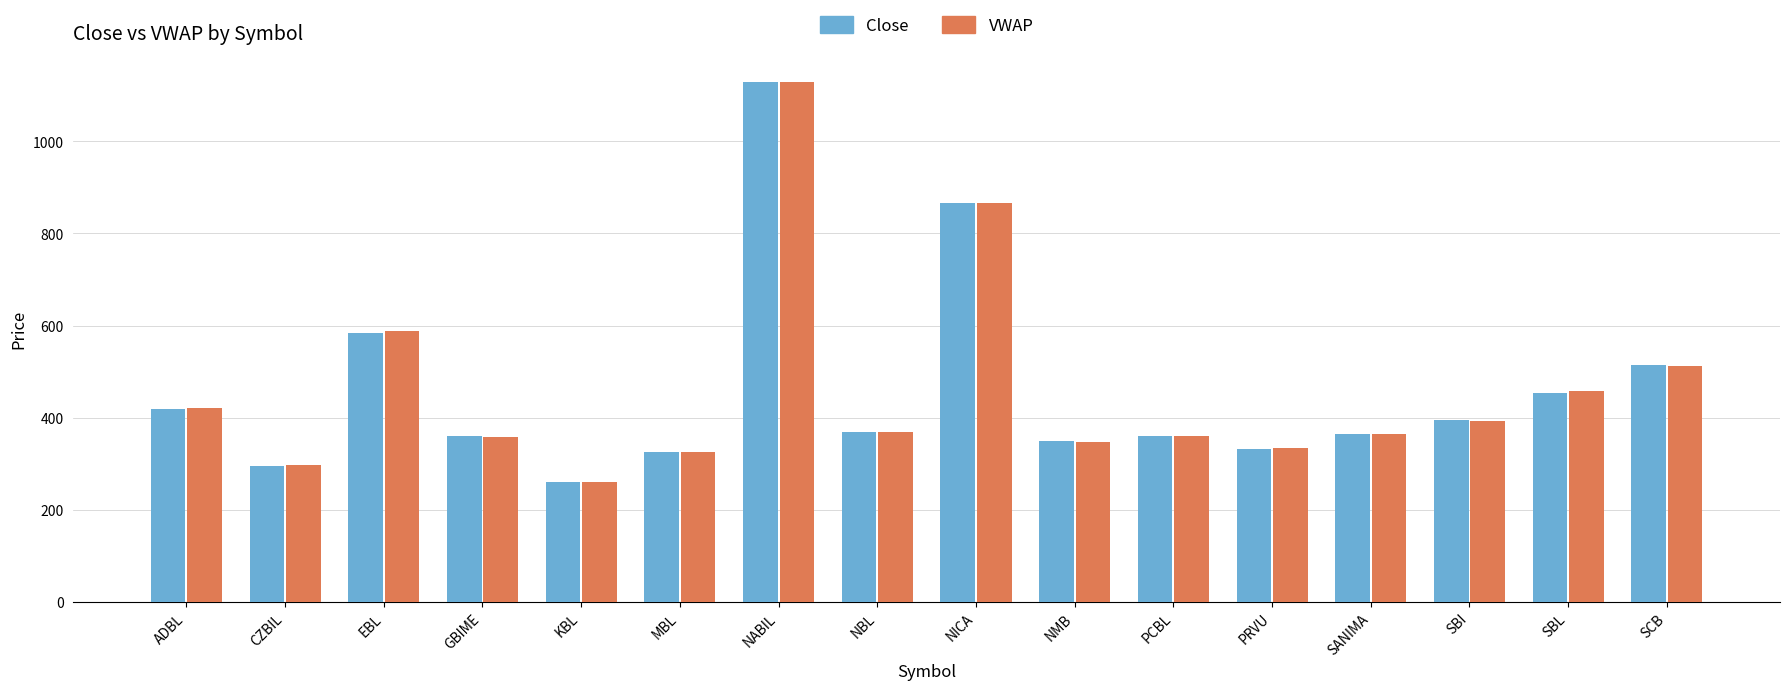

How many values in the VWAP series are below 369?

8